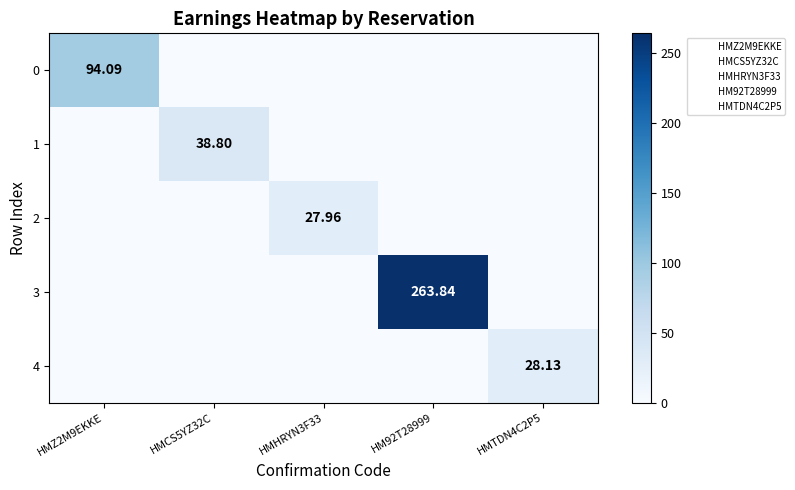

Which category has the highest value in the 1 series?

HMCS5YZ32C